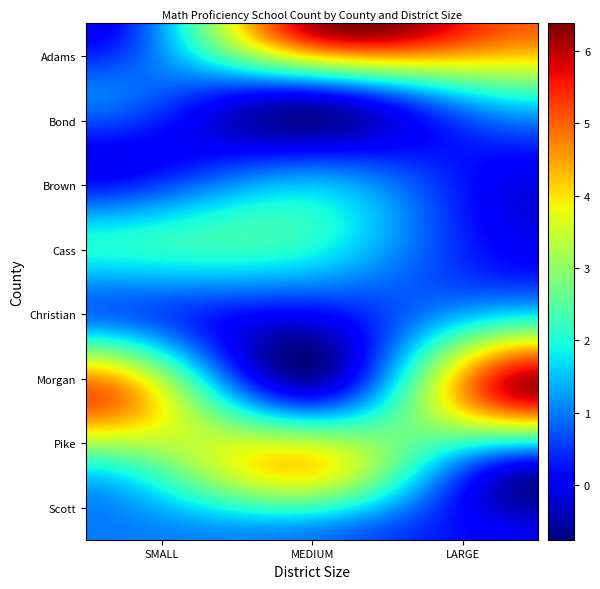

What is the maximum value shown in the chart?

6